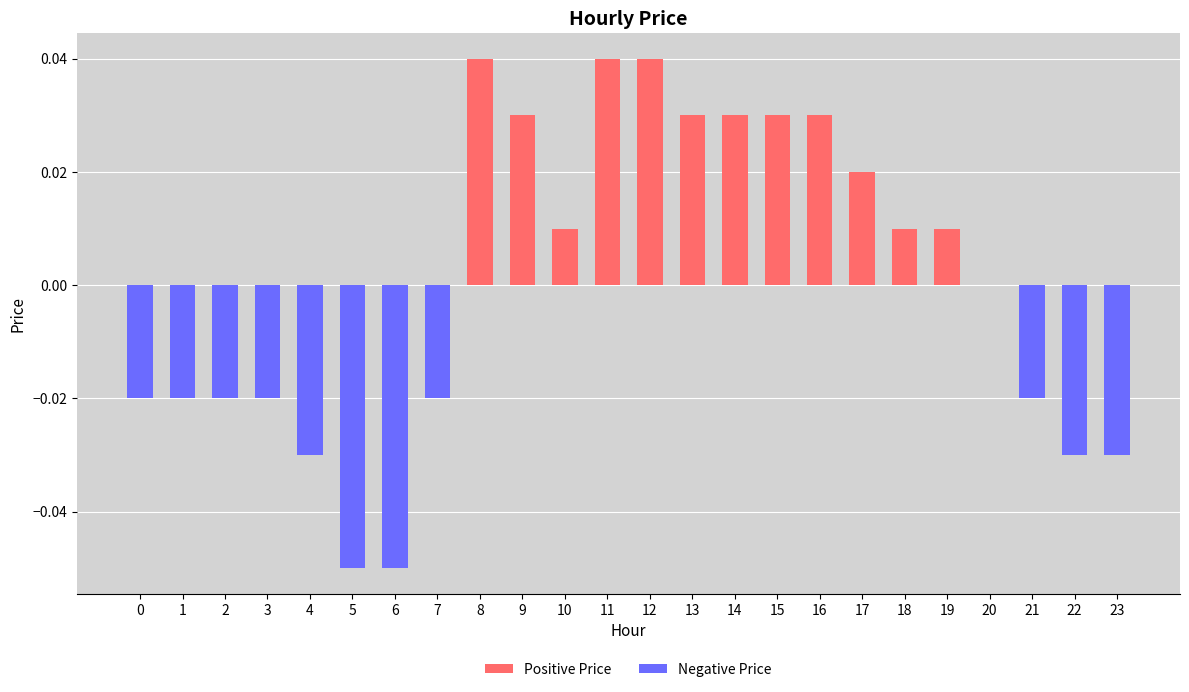

Between 1 and 16, which is larger?

16